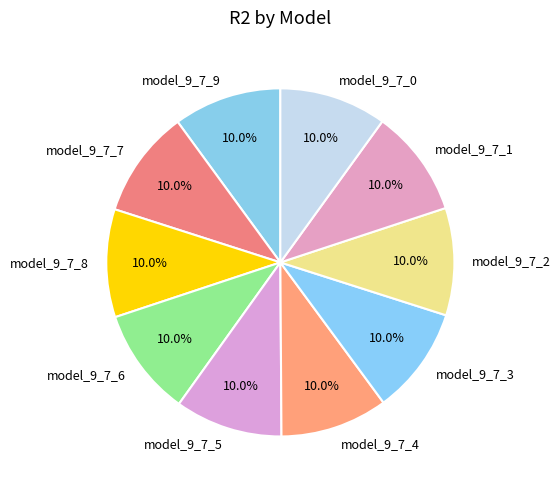

Combined, do model_9_7_8 and model_9_7_7 account for over 50%?

No